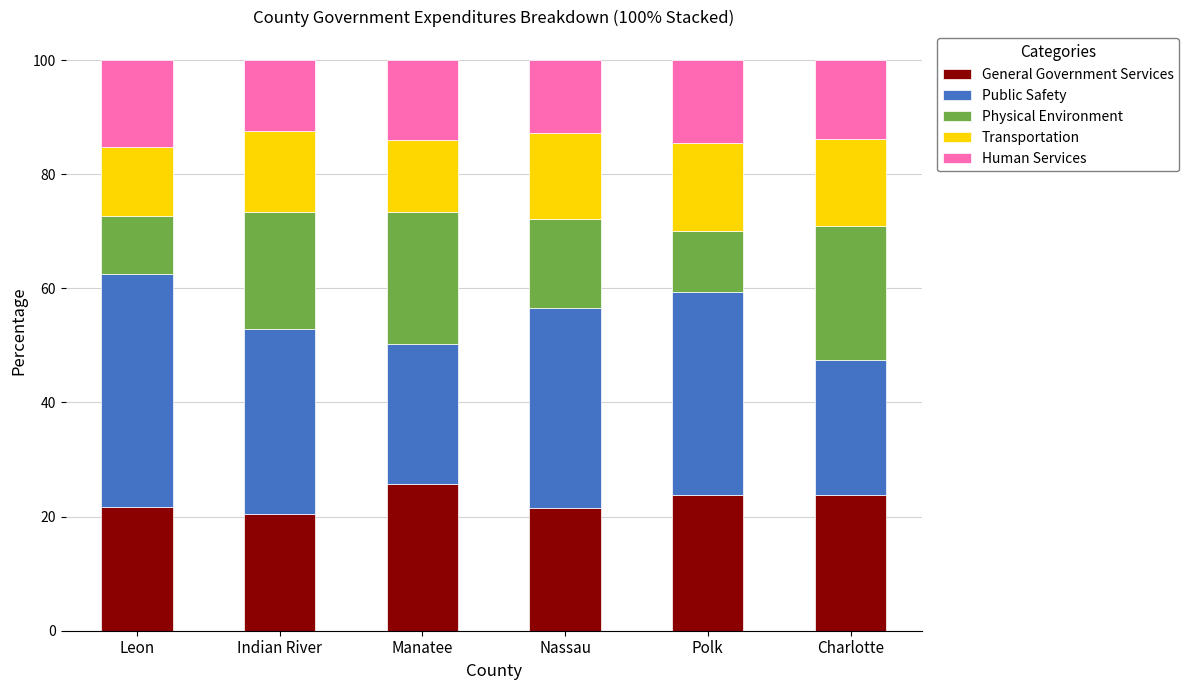

What is the total value across all series at Leon?

100.0